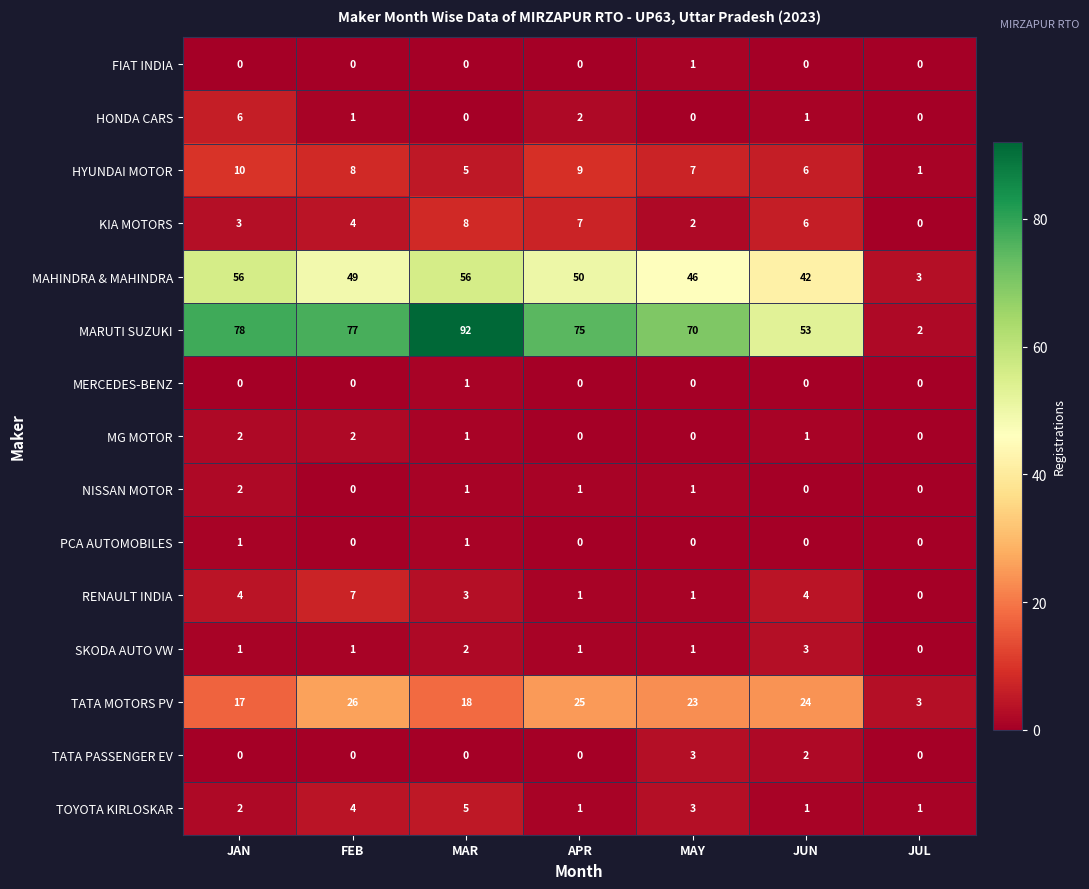

What is the total value across all series at JUL?

10